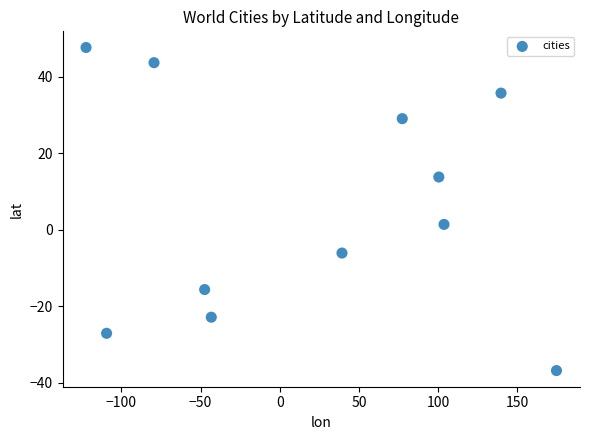

What is the range of Y values (max minus min)?

84.5